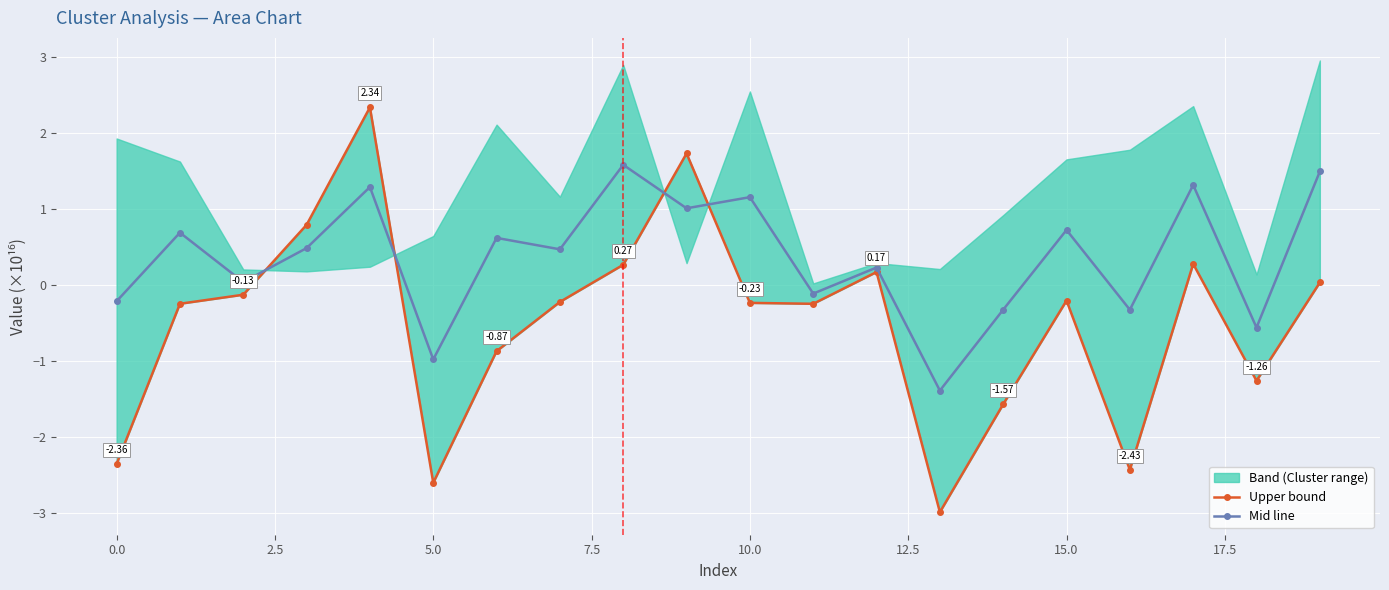

Which has a higher value, 12.5 or 16?

12.5